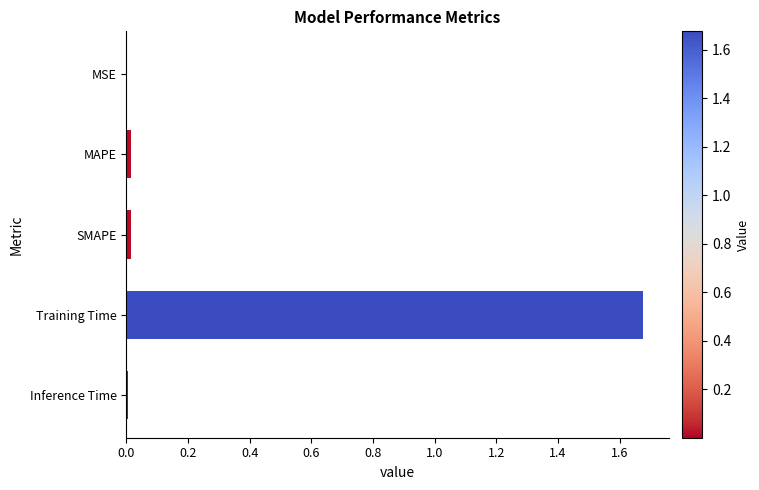

Is it true that the value at MSE is 0.0?

True